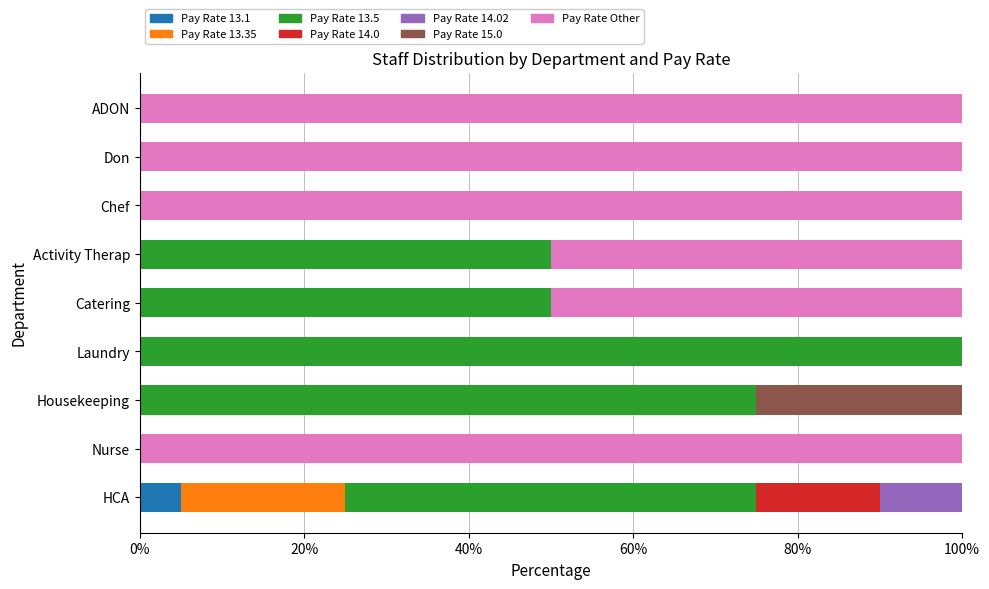

Count the number of data series in this chart.

7